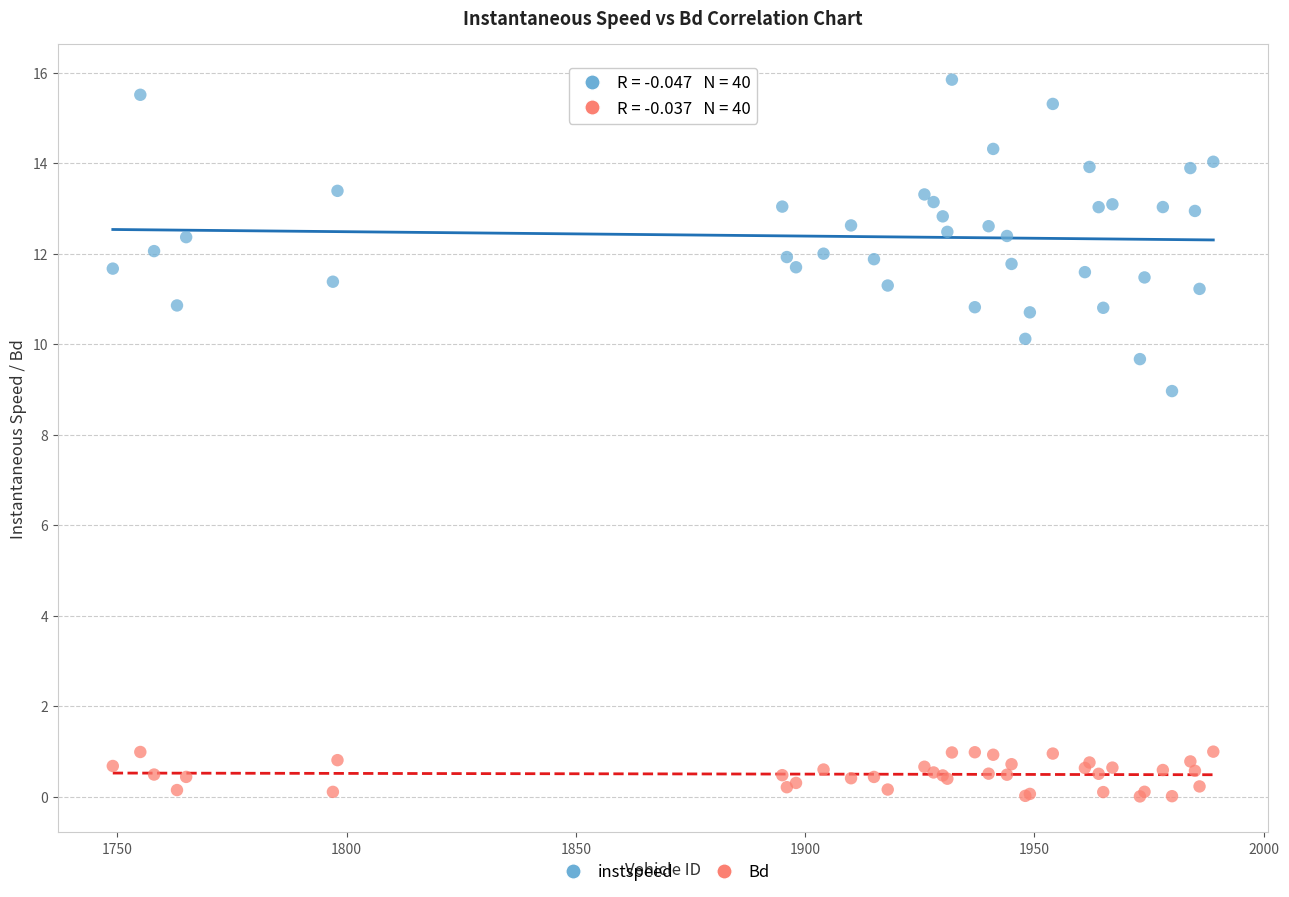

Across all series, what Y value is closest to 7?

9.0